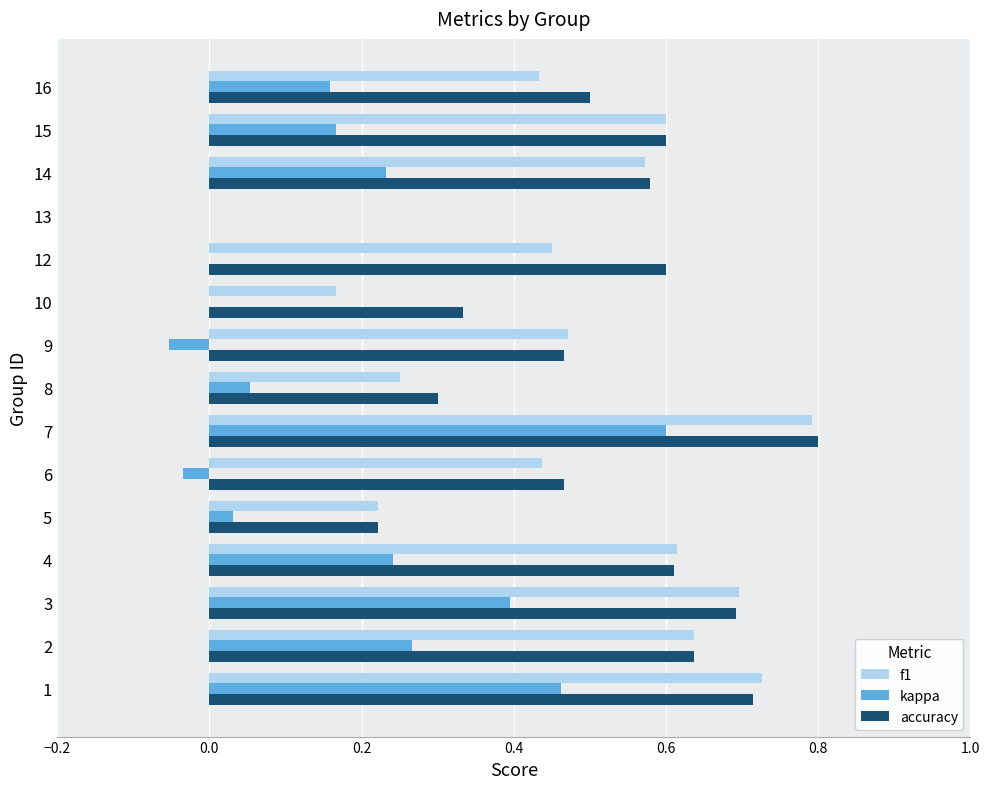

What is the maximum value shown in the chart?

0.8